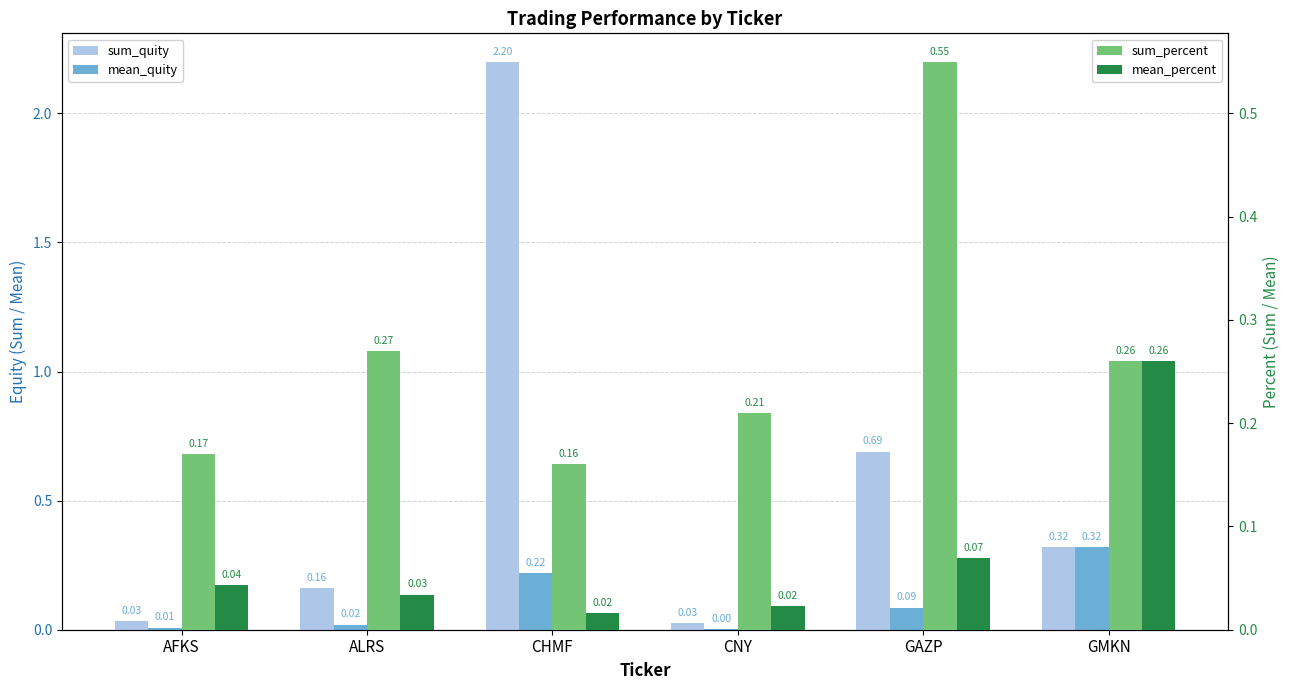

Between ALRS and CNY, which series saw the biggest shift?

sum_quity